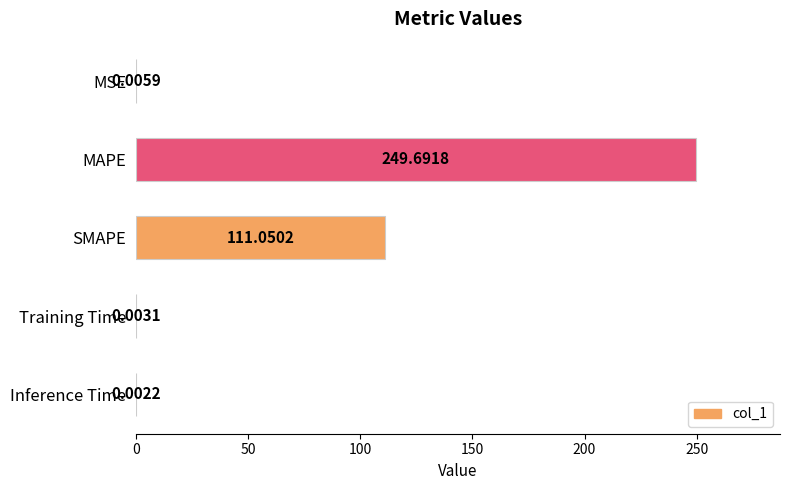

At which label is the value closest to 124?

SMAPE